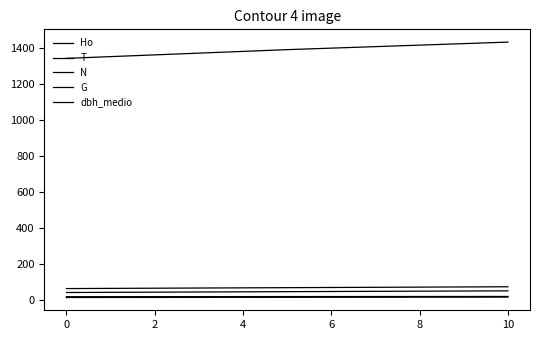

Where is T nearest to the value 70?

2